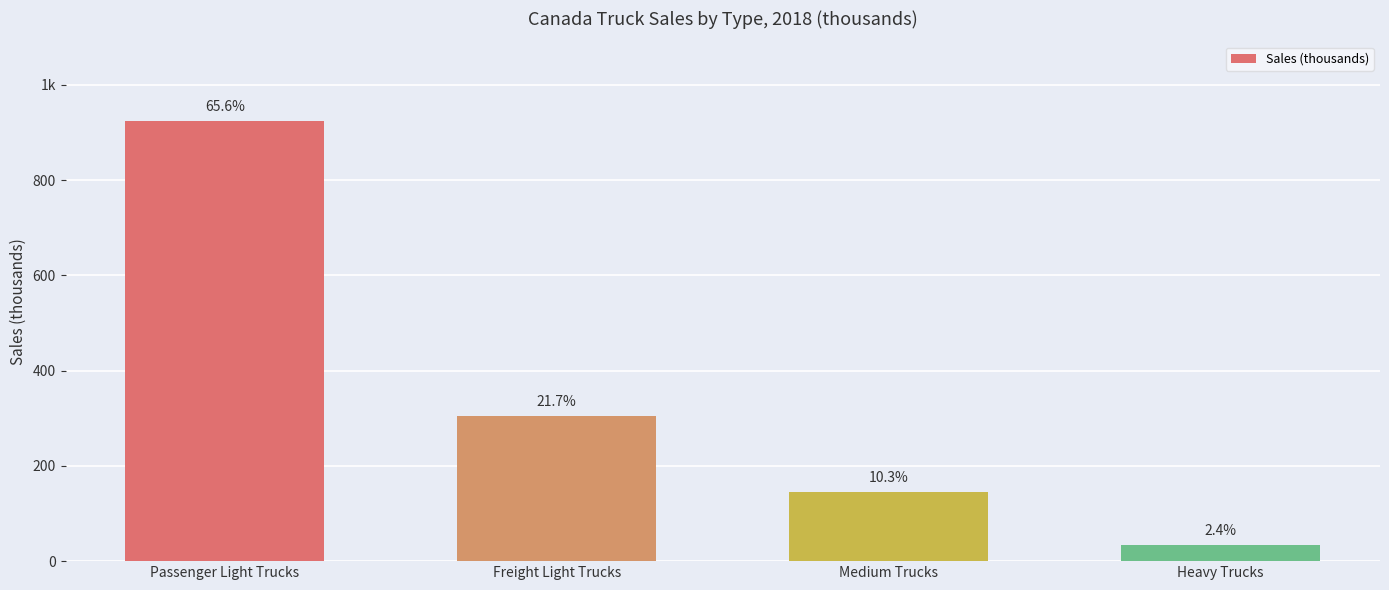

Approximately how many times larger is the value at Heavy Trucks compared to Medium Trucks?

0.2